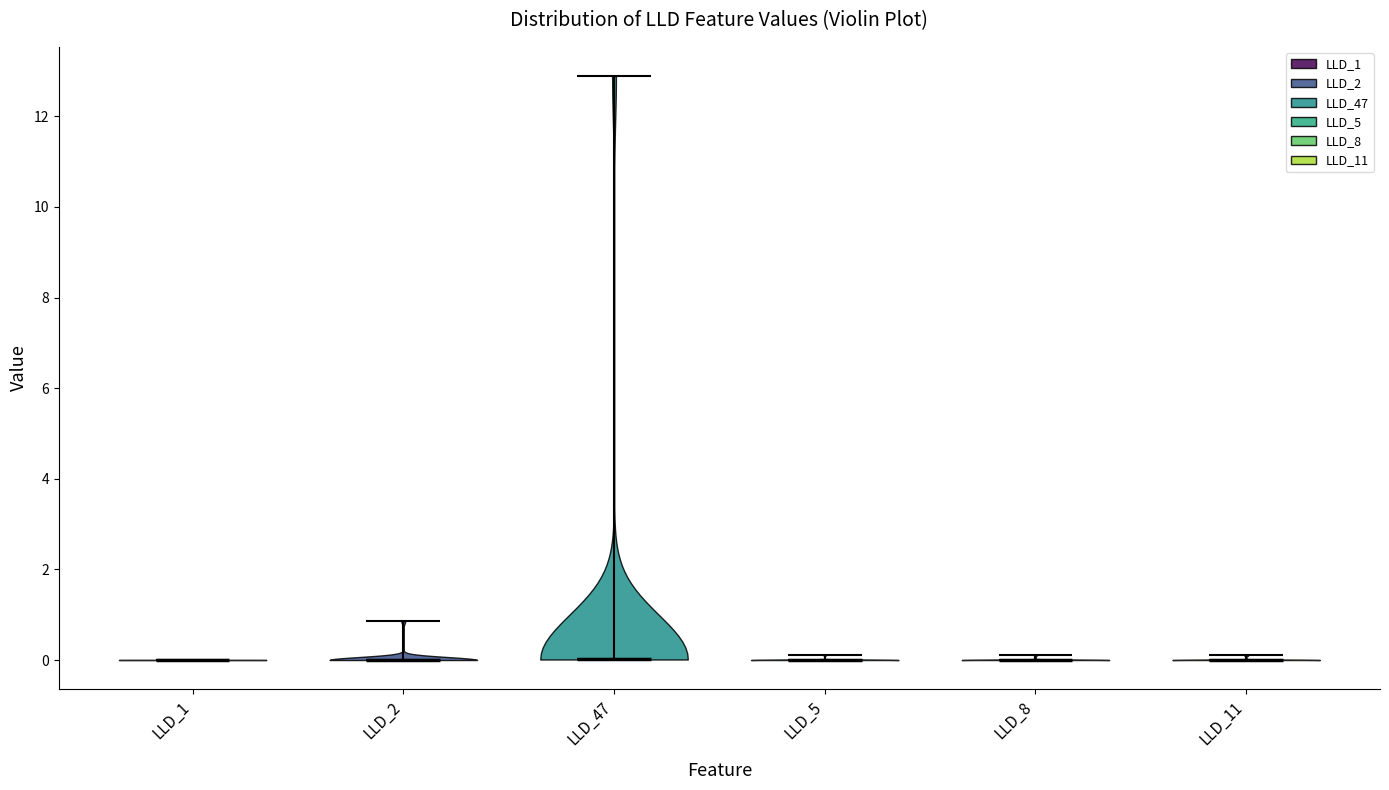

Reading left to right, read every violin against the y-axis: where its median line is, and the lowest and highest points it reaches. The values are not printed on the chart, so give them approximately, as read against the axis.

LLD_1: median line 0.0, lowest point 0.0, highest point 0.0
LLD_2: median line 0.0, lowest point 0.0, highest point 0.8
LLD_47: median line 0.0, lowest point 0.0, highest point 12.8
LLD_5: median line 0.0, lowest point 0.0, highest point 0.2
LLD_8: median line 0.0, lowest point 0.0, highest point 0.2
LLD_11: median line 0.0, lowest point 0.0, highest point 0.2